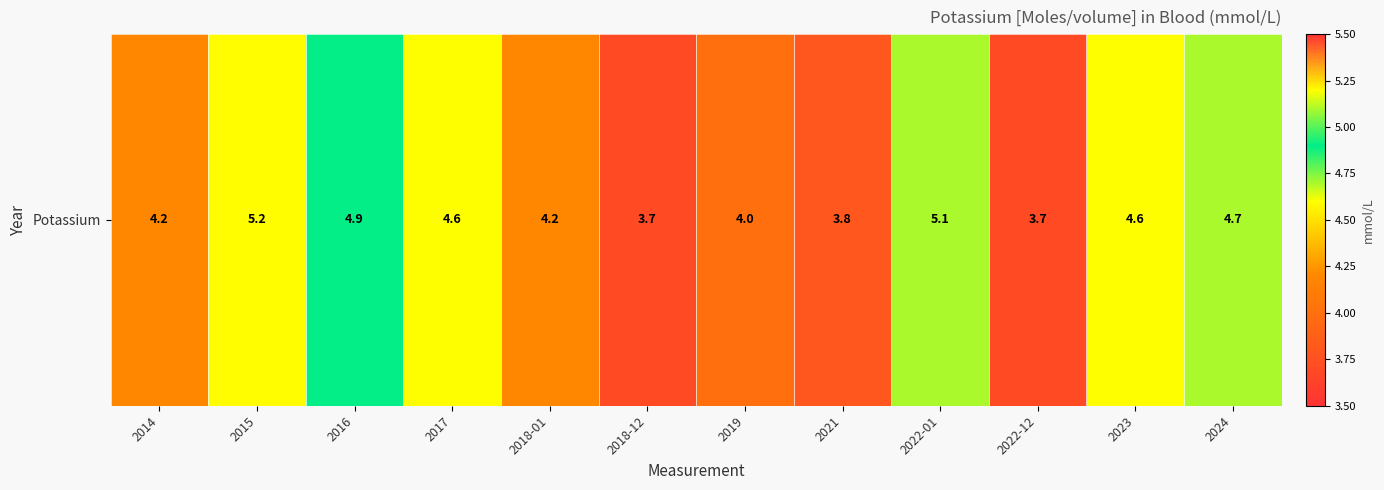

What is the change in value from 2014 to 2022-01?

+0.9